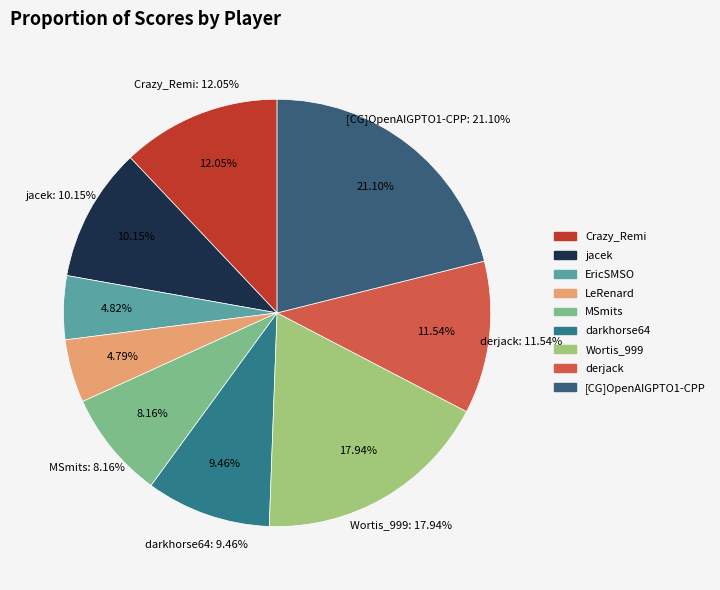

Is there any slice that represents more than half of the pie?

No